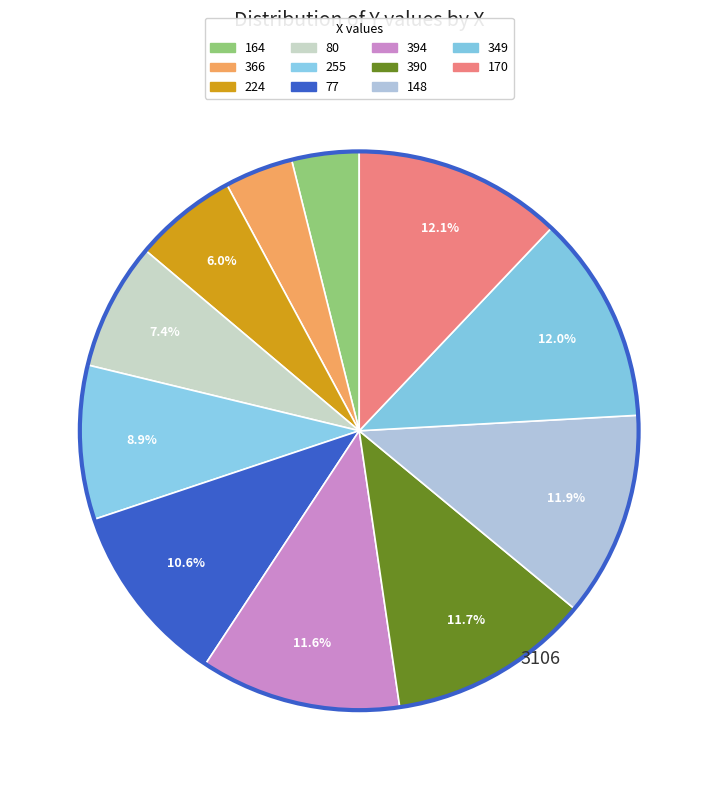

Does any single category account for the majority?

No